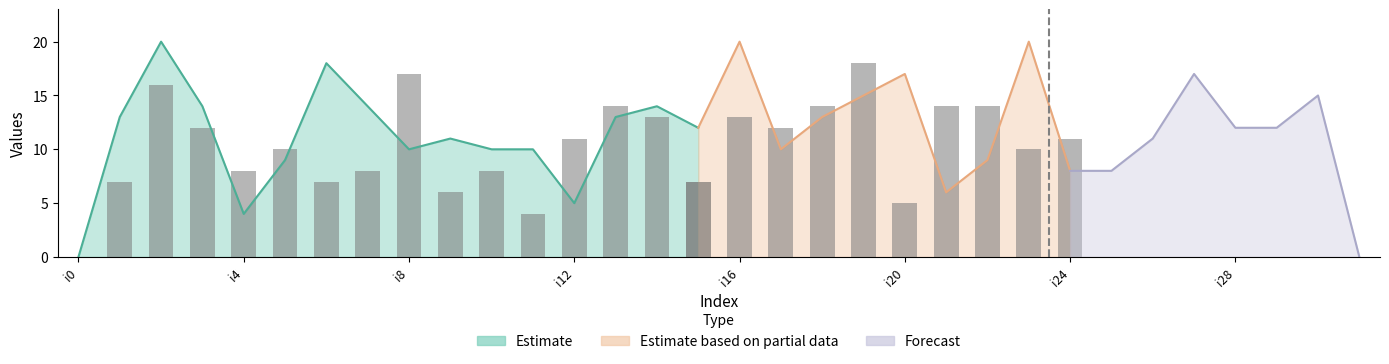

At which label is k2 closest to 10?

i8